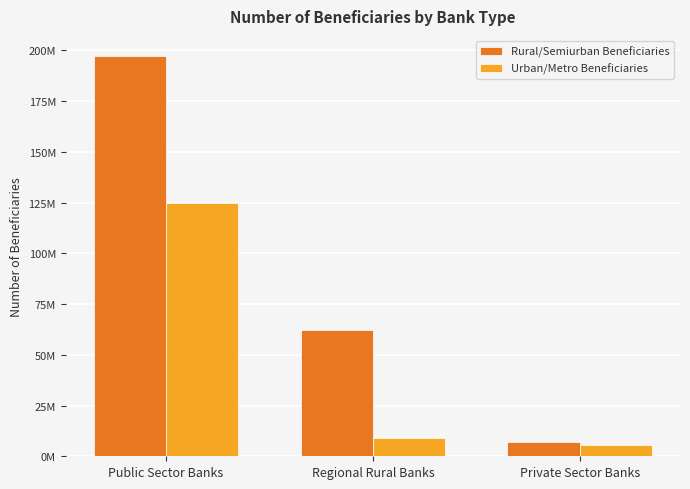

At which label does Rural/Semiurban Beneficiaries reach its minimum?

Private Sector Banks